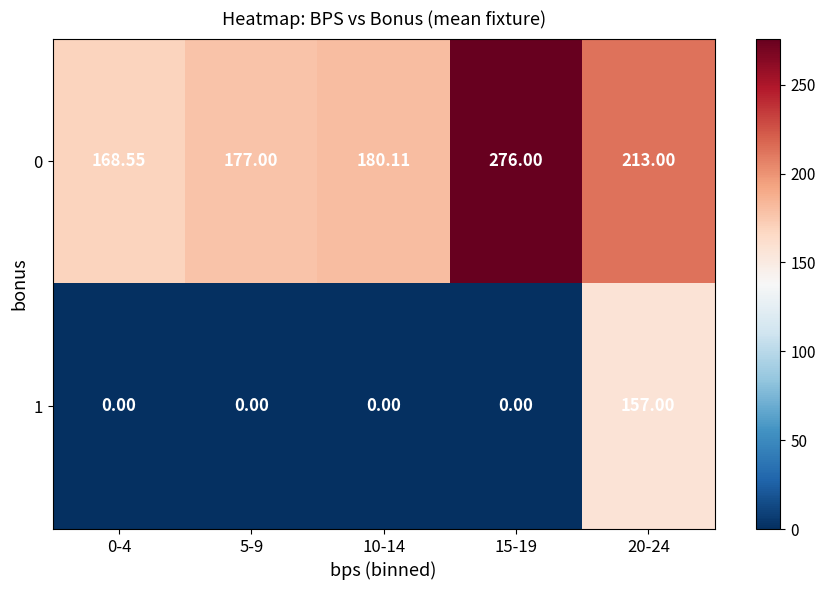

Is the value of 0 at 5-9 greater than the value of 1 at 10-14?

Yes